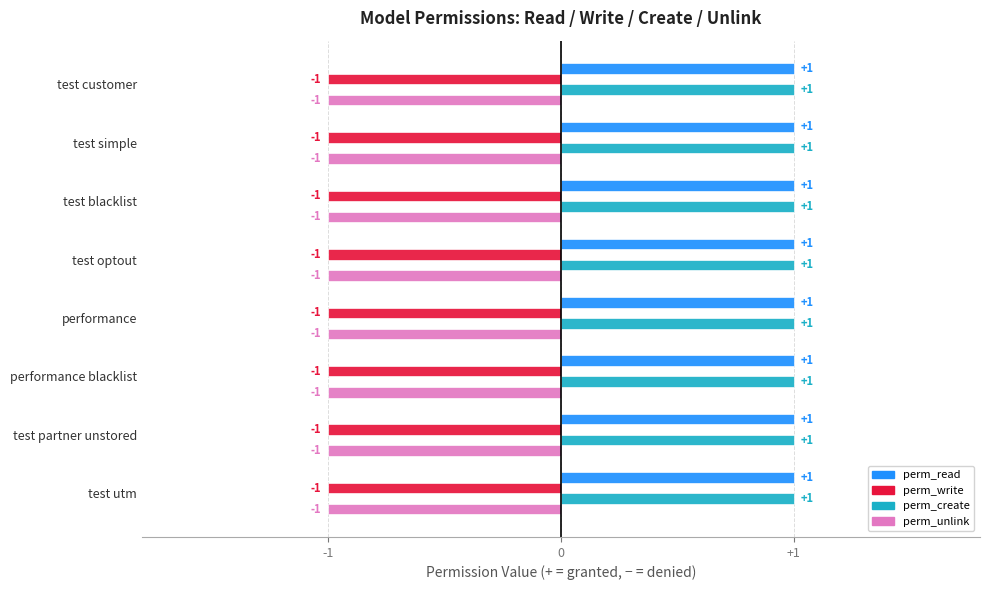

At which label is perm_unlink closest to -1?

test customer